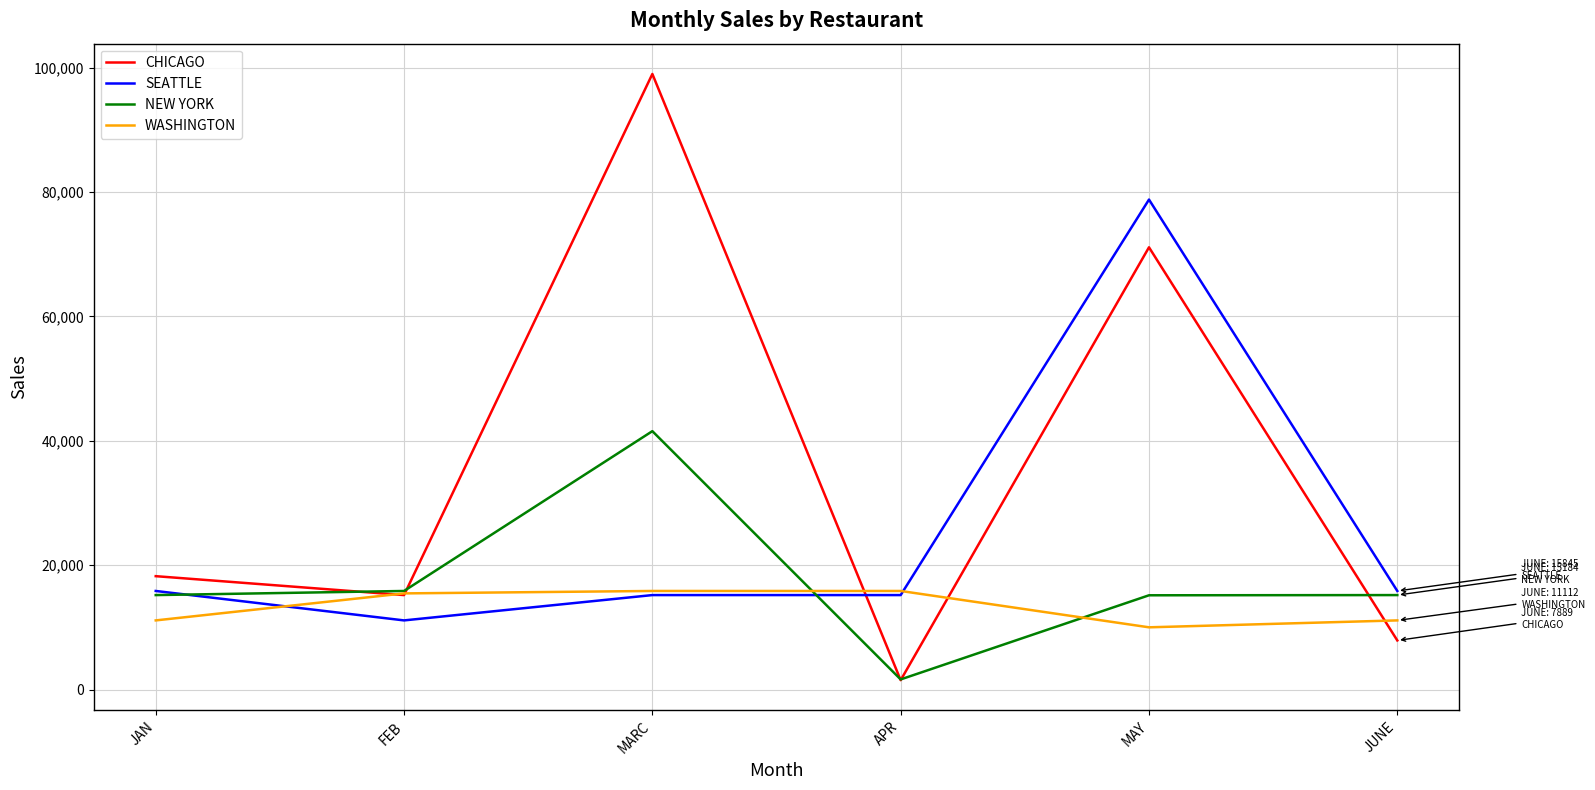

True or false: SEATTLE and CHICAGO intersect in this chart.

True